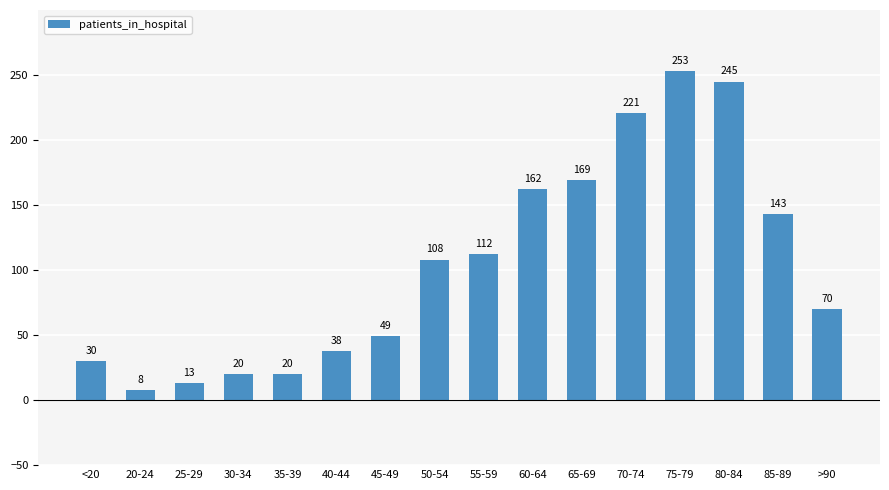

At which category does the chart reach its peak across all series?

75-79